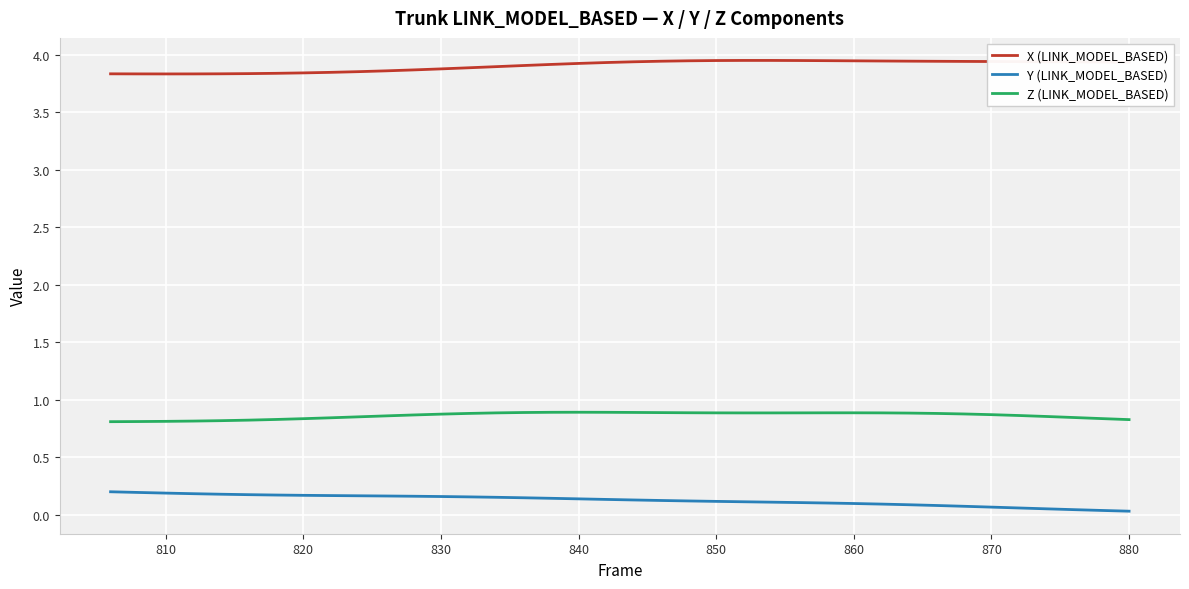

Count the Z (LINK_MODEL_BASED) values in the range 0 to 1.

38